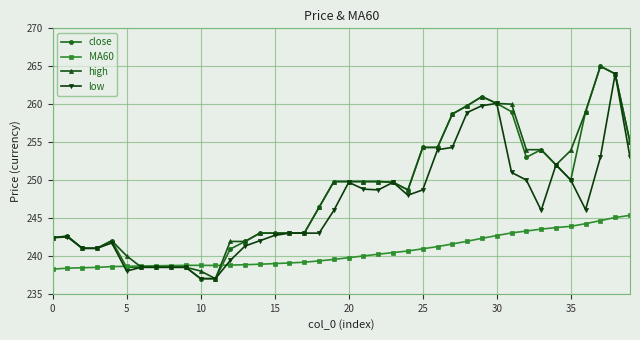

What is the greatest value displayed?

265.0